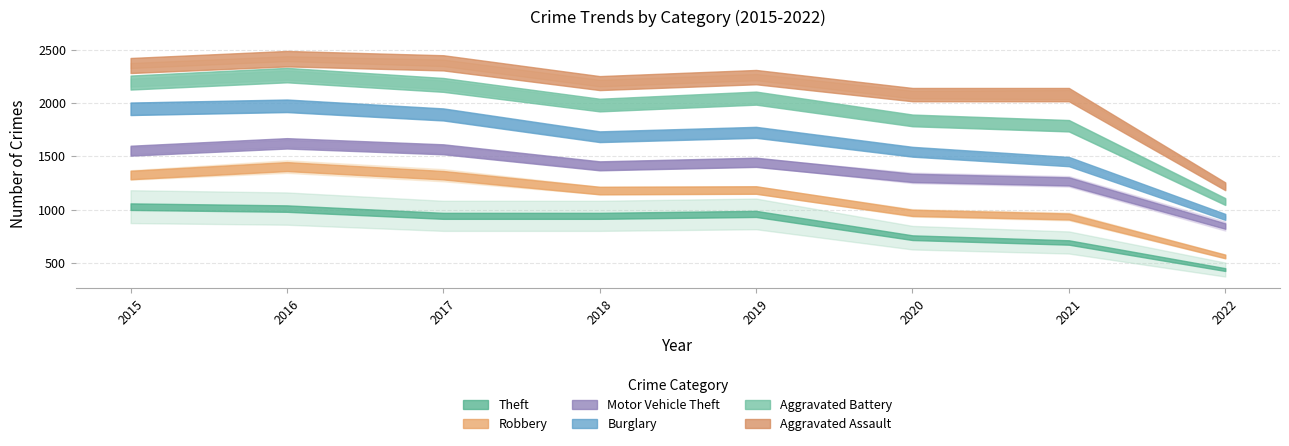

True or false: Robbery and Theft cross at least once.

False